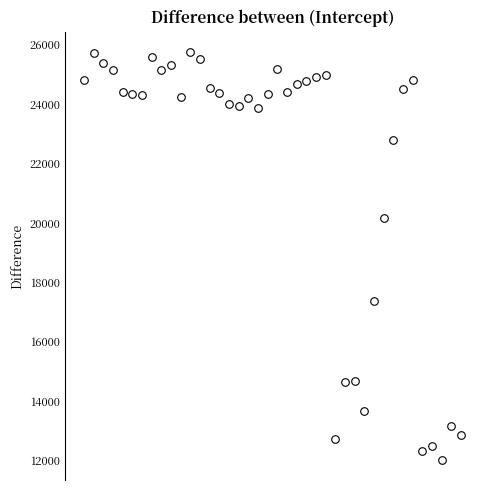

What is the range of Y values (max minus min)?

13722.6